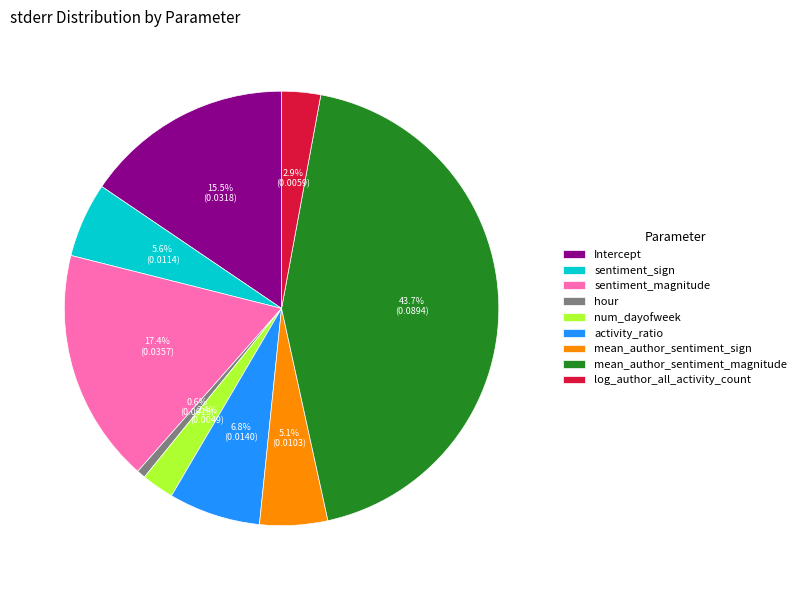

What percentage is NOT represented by mean_author_sentiment_magnitude?

56.3%